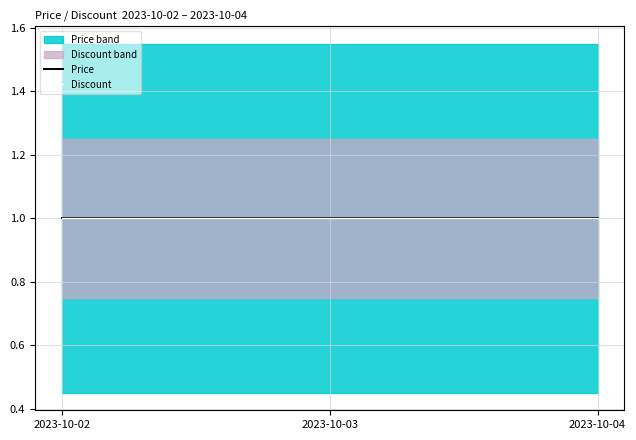

Count the number of categories in the chart.

3